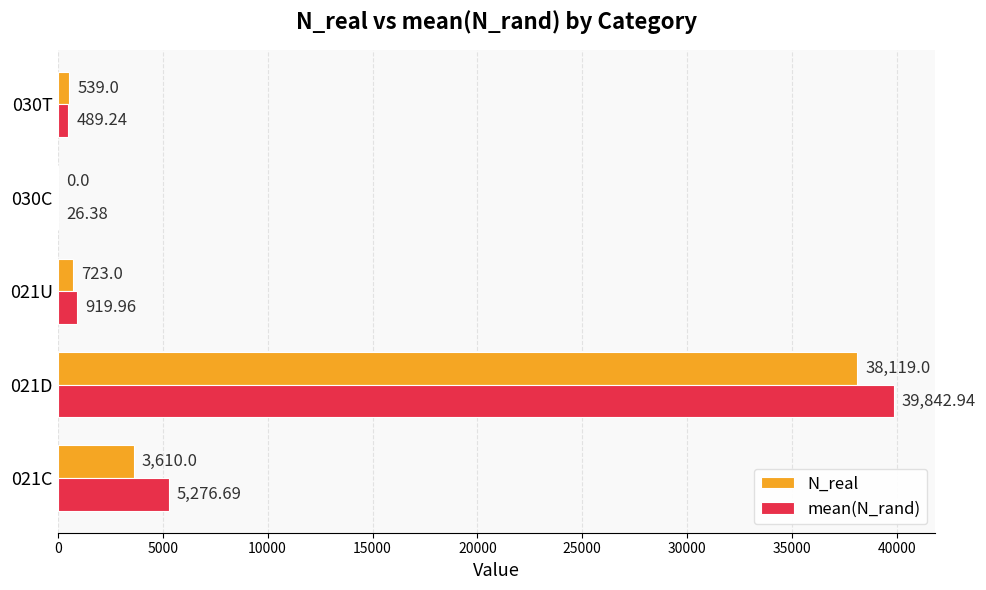

Which series has the largest total across all categories?

mean(N_rand)